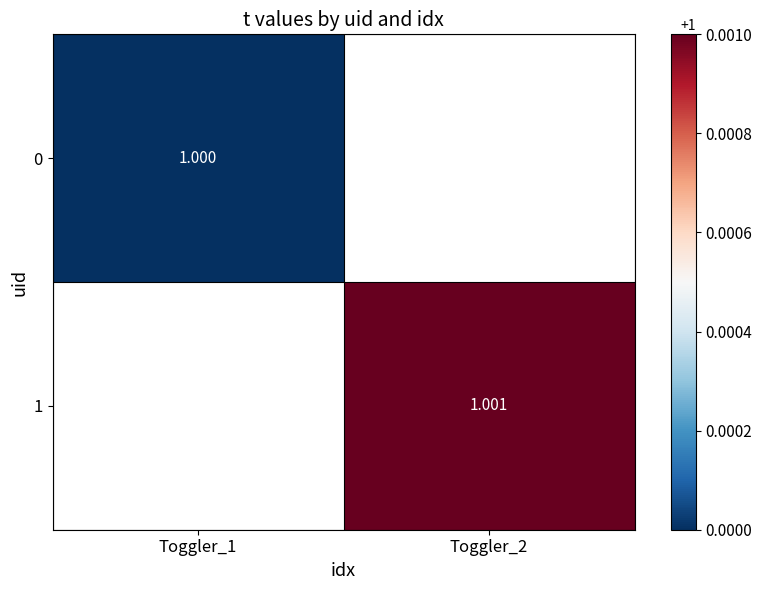

Where does the 1 series first go above 1?

Toggler_2